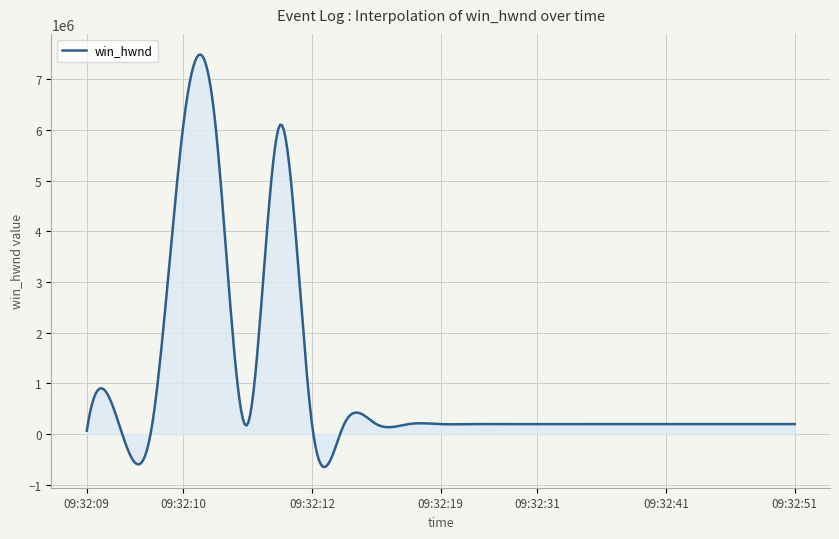

What is the minimum value shown in the chart?

-650856.0